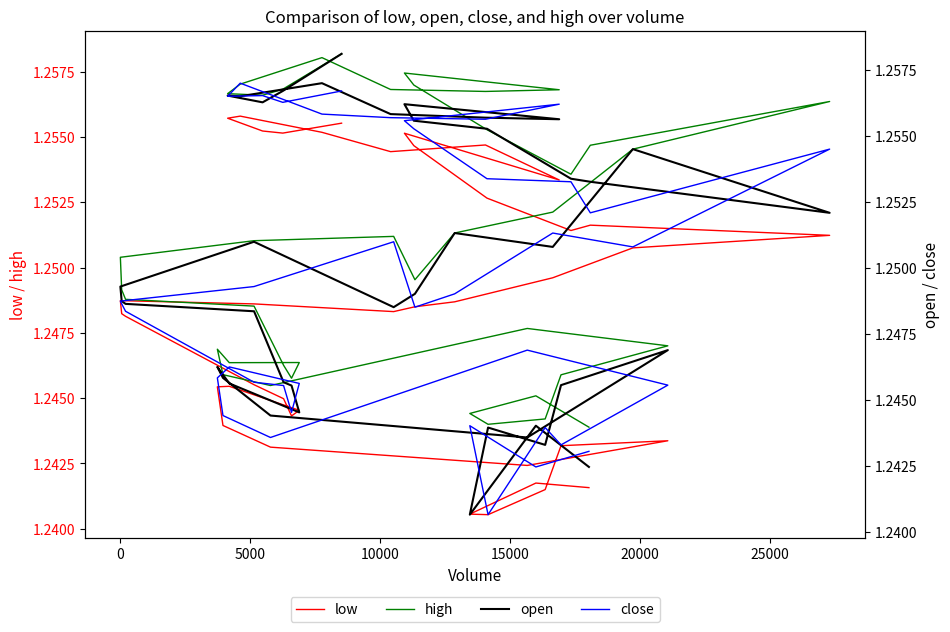

Is this an area chart (filled region under the line)?

No